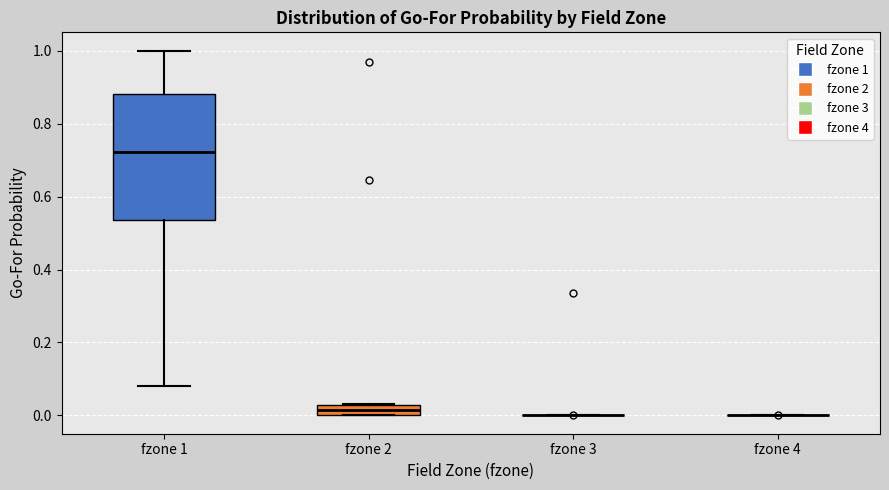

Comparing the boxes themselves (not the whiskers), which one is the tallest?

fzone 1